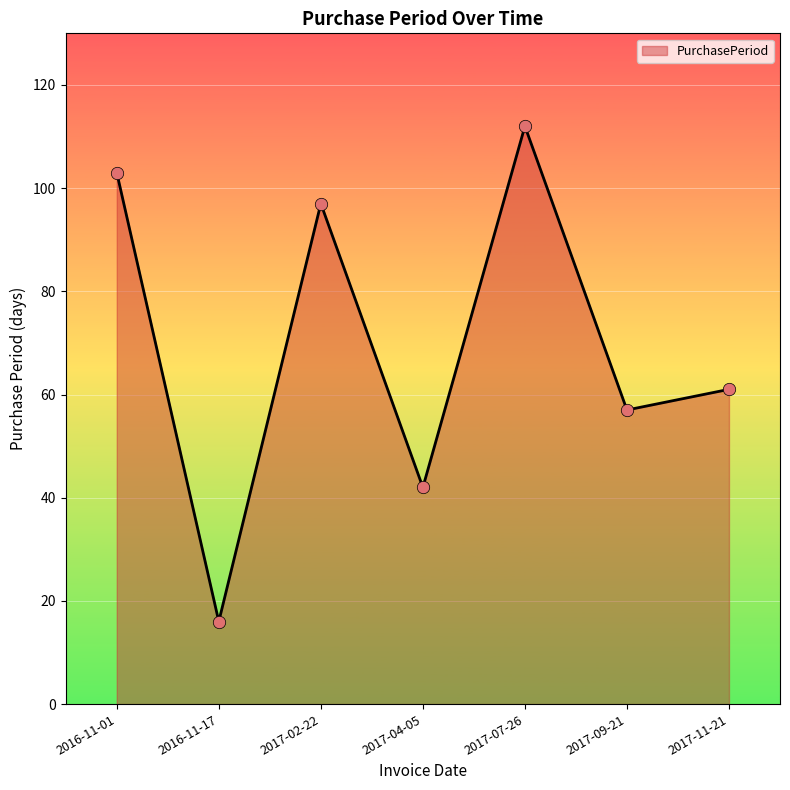

What is the change in value from 2017-04-05 to 2017-07-26?

+70